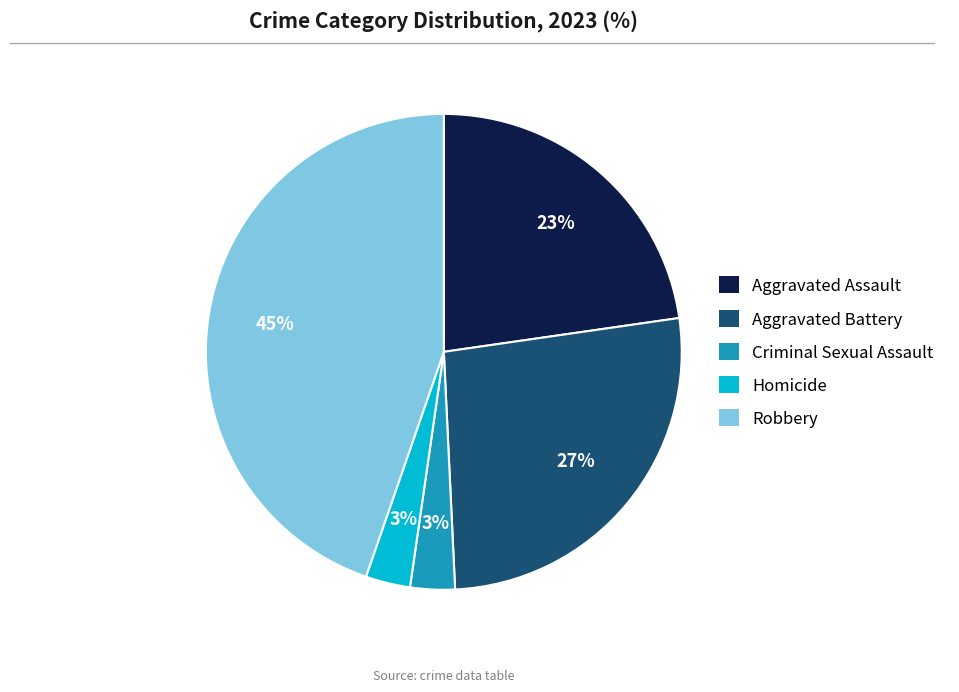

To the nearest percent, what is the average slice percentage?

20%